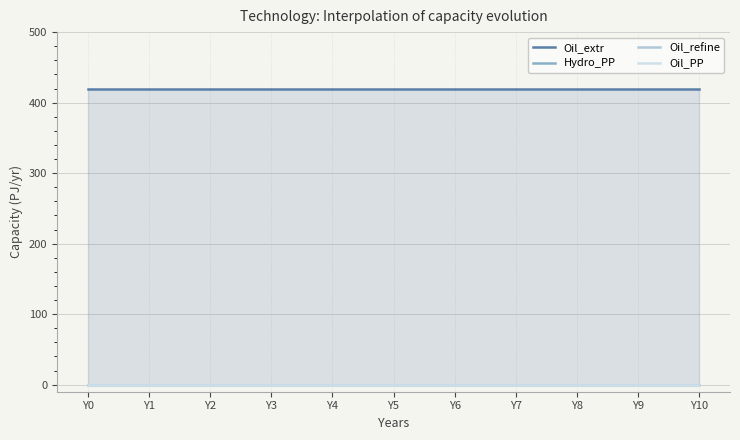

Reading right to left, list all the values displayed in this chart.

Oil_extr: 420	420	420	420	420	420	420	420	420	420	420
Hydro_PP: 0	0	0	0	0	0	0	0	0	0	0
Oil_refine: 0	0	0	0	0	0	0	0	0	0	0
Oil_PP: 0	0	0	0	0	0	0	0	0	0	0